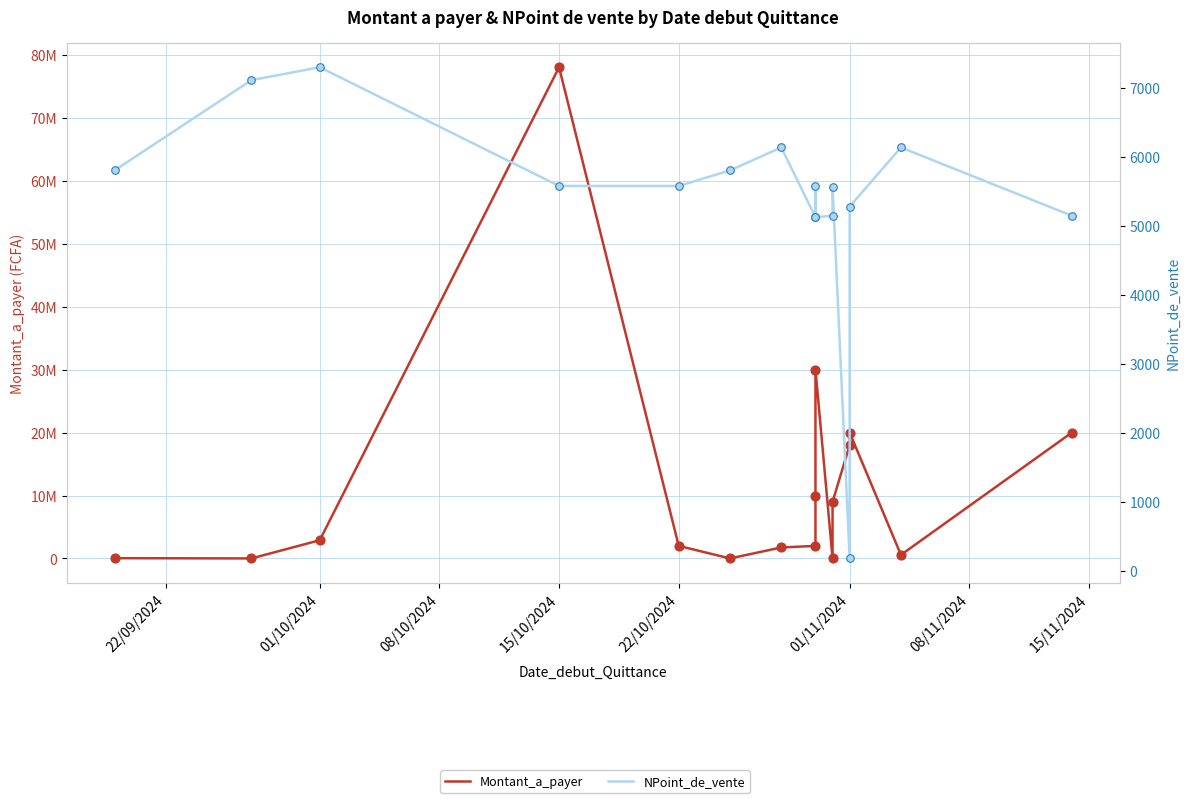

Is the value of Montant_a_payer at 01/10/2024 greater than the value of NPoint_de_vente at 01/10/2024?

Yes